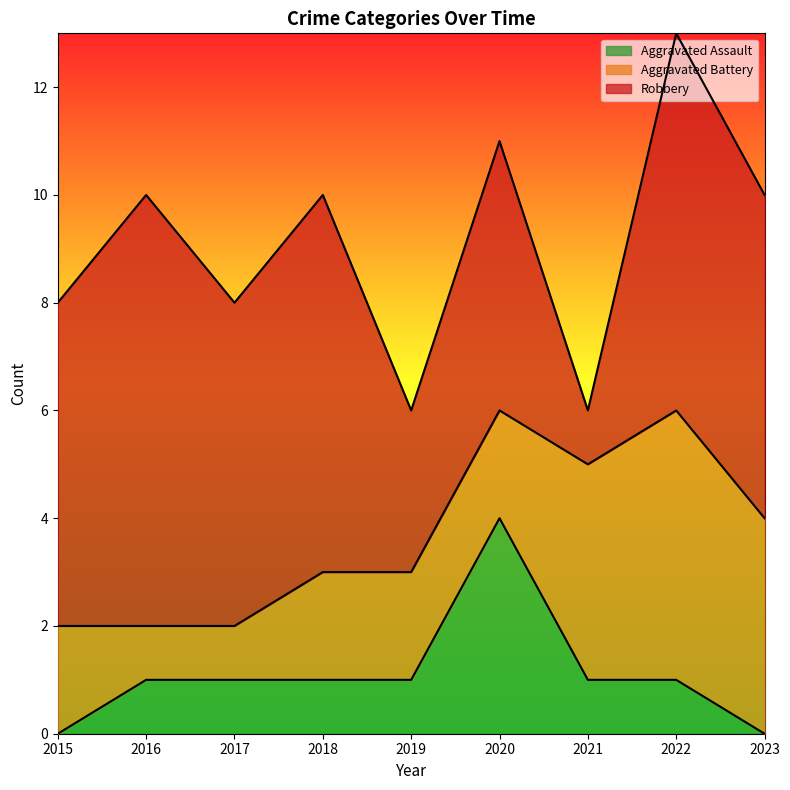

What is the highest value of the Aggravated Assault series?

4